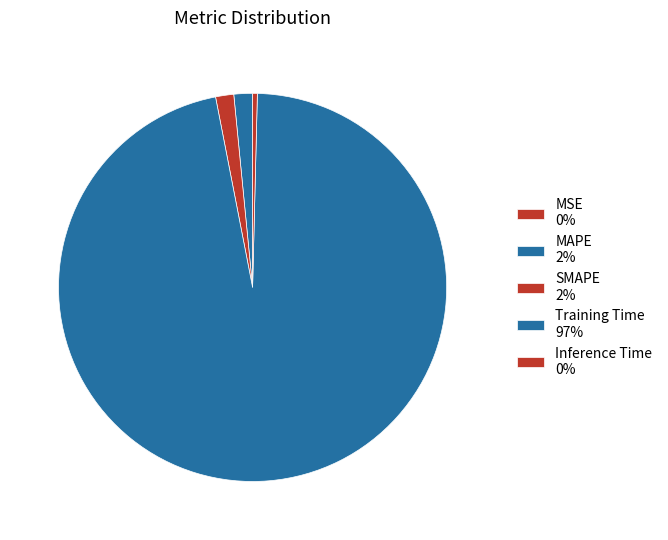

What is the change in value from MSE to Training Time?

+2.1